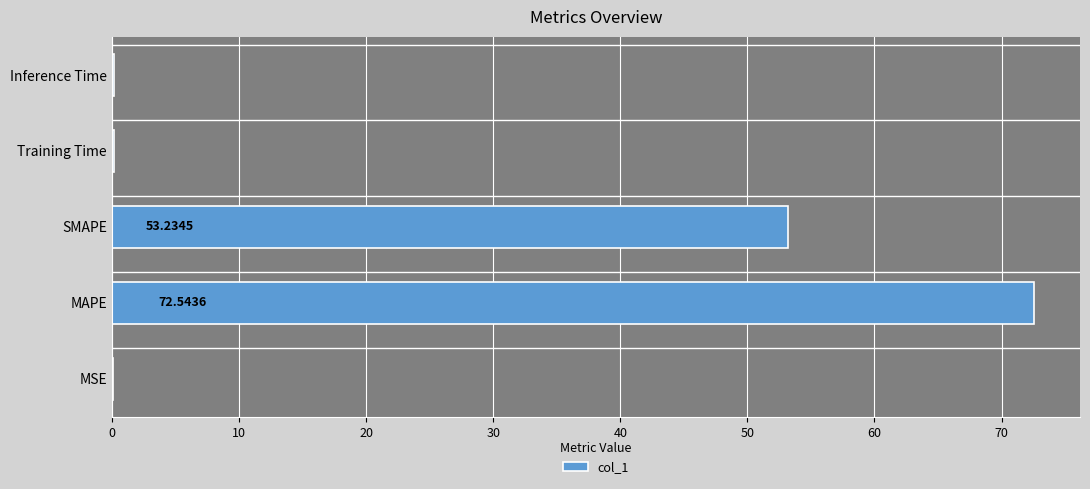

At which category does the chart reach its peak across all series?

MAPE